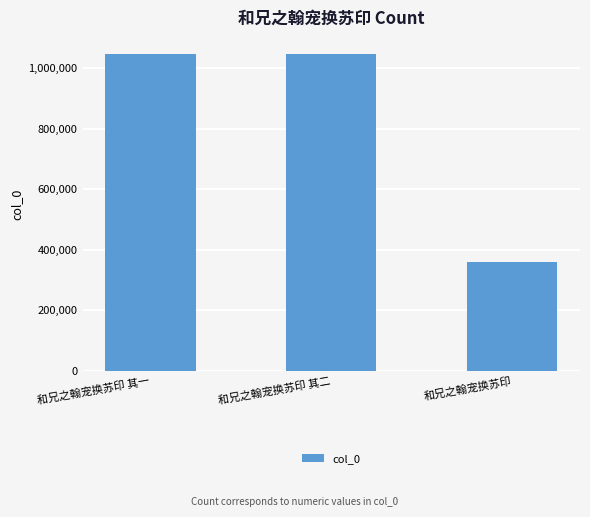

Is it true that the value at 和兄之翰宠换苏印 is 224551?

False